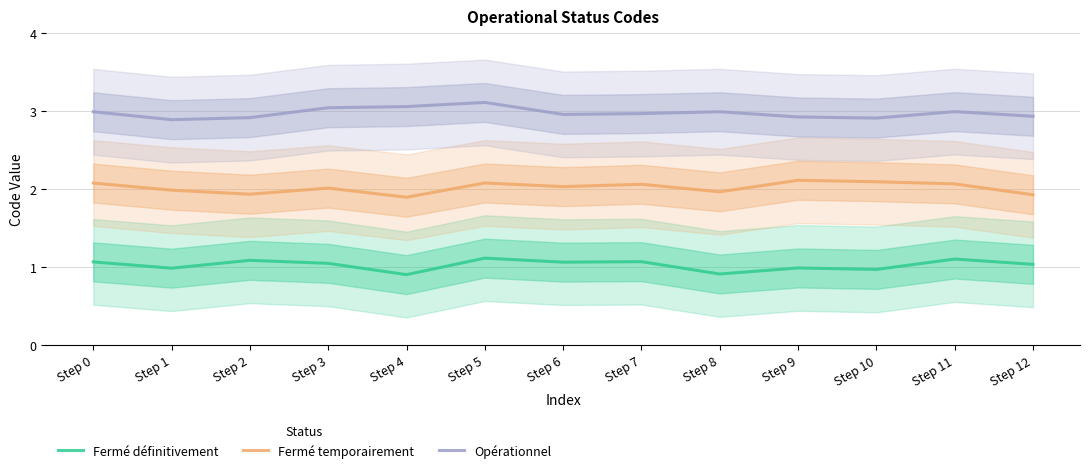

What is the difference between the maximum and minimum values in the Opérationnel series?

0.2